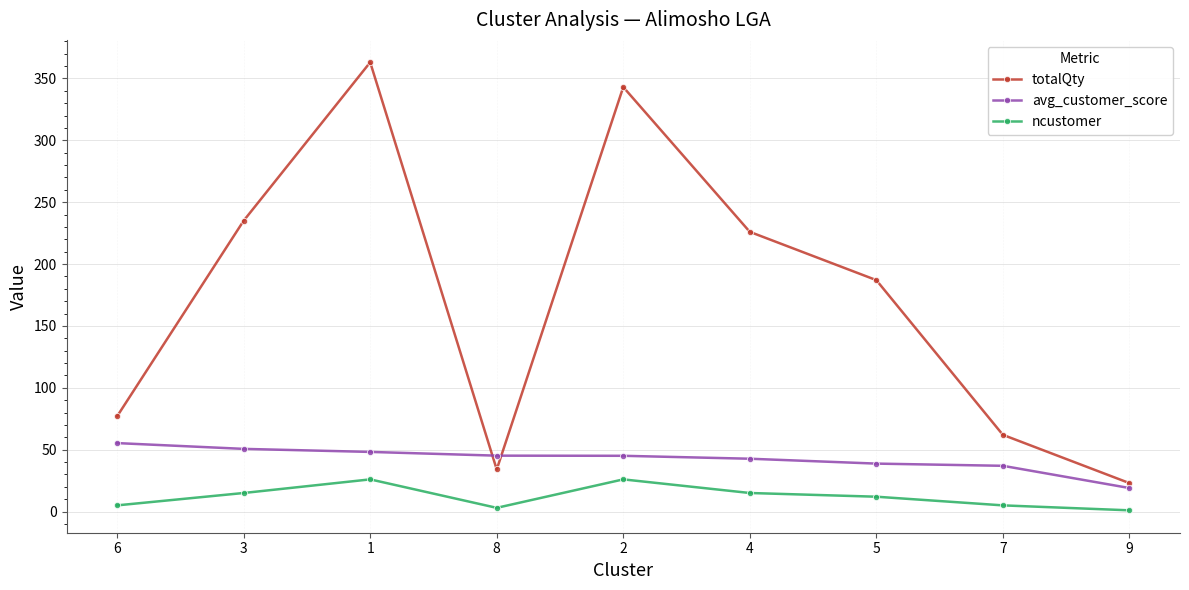

How many interior local valleys does the totalQty series have?

1